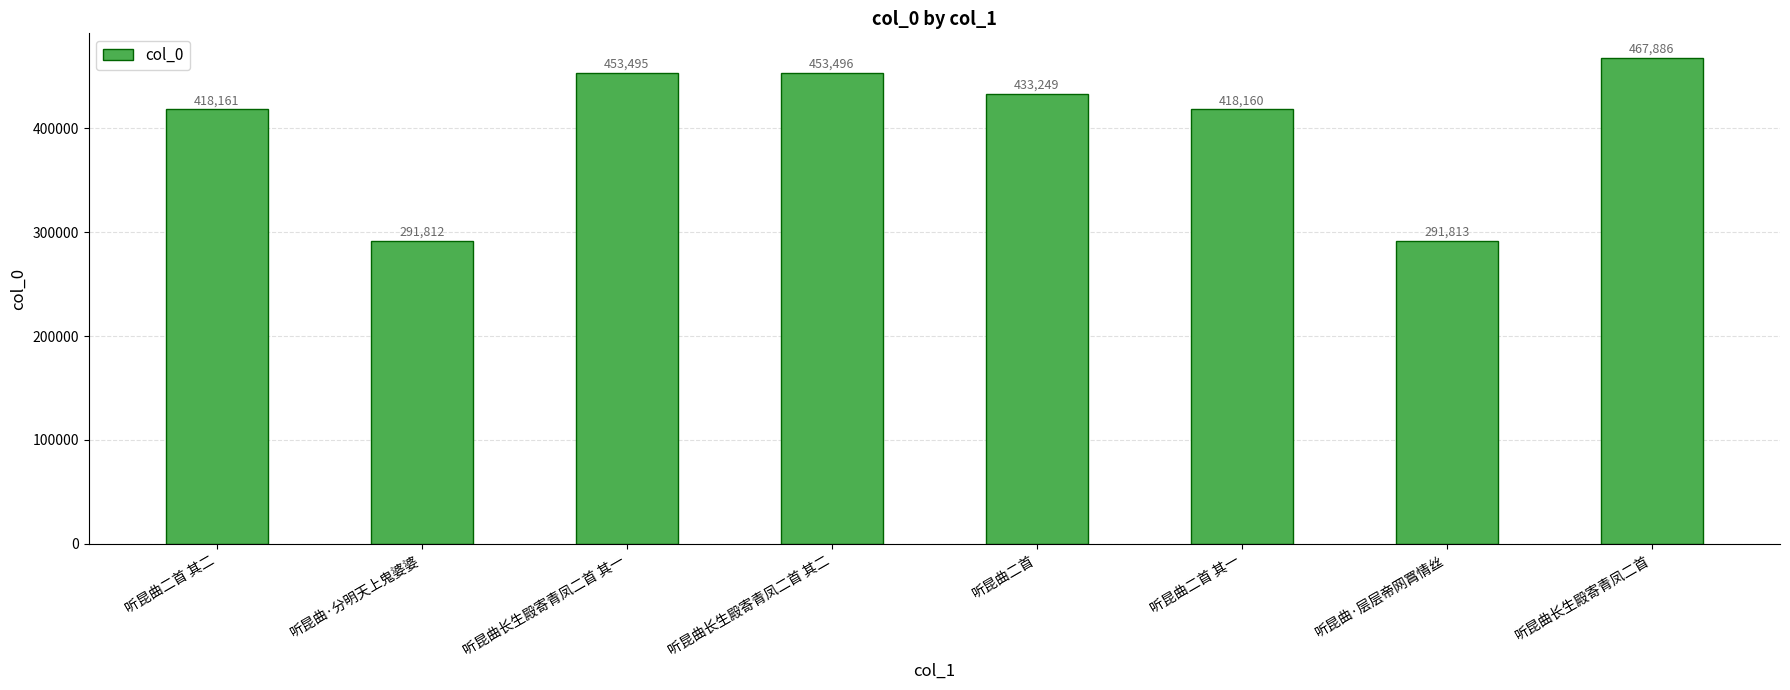

What is the sum of all values?

3228072